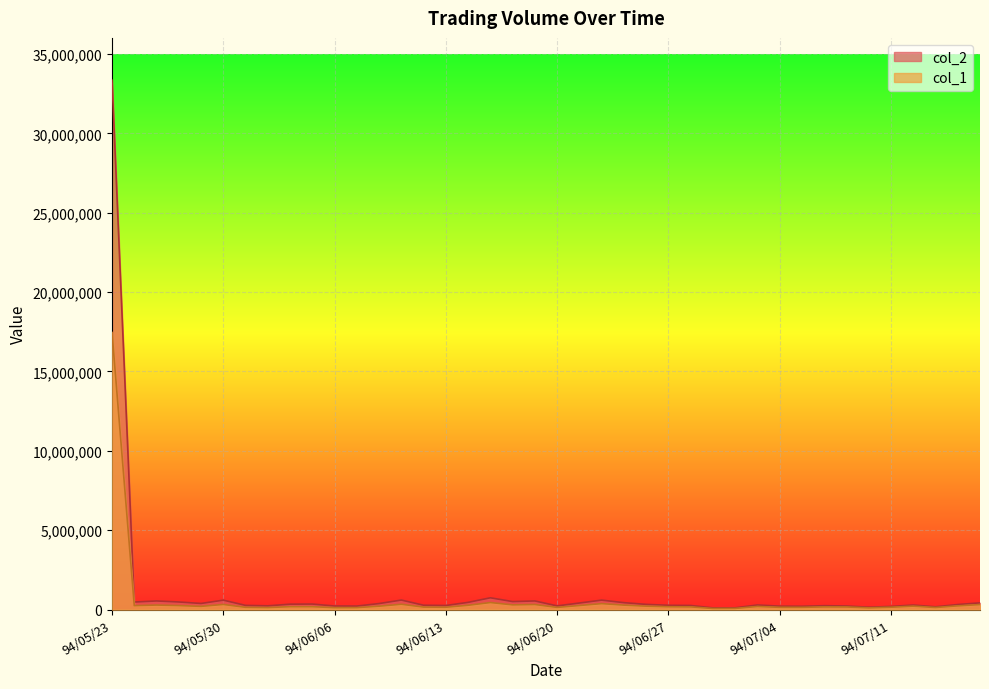

The value of col_1 at 94/06/29 is 73000. True or false?

True